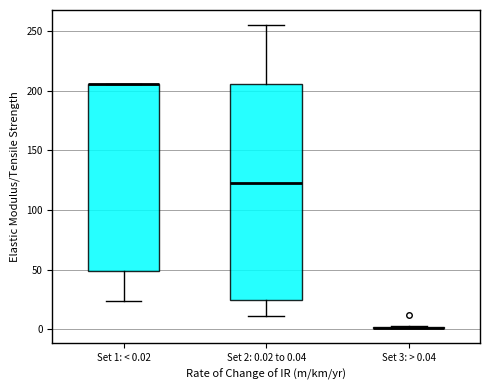

Reading left to right, read every box against the y-axis: the position of its median line, the range the box covers, and the ends of its whiskers. The values are not printed on the chart, so give them approximately, as read against the axis.

Set 1: < 0.02: median 205 (drawn on the box's upper edge), box 50 to 205, whiskers 25 to 205
Set 2: 0.02 to 0.04: median 125, box 25 to 205, whiskers 10 to 255
Set 3: > 0.04: box collapsed to a line at 0, whiskers 0 to 5